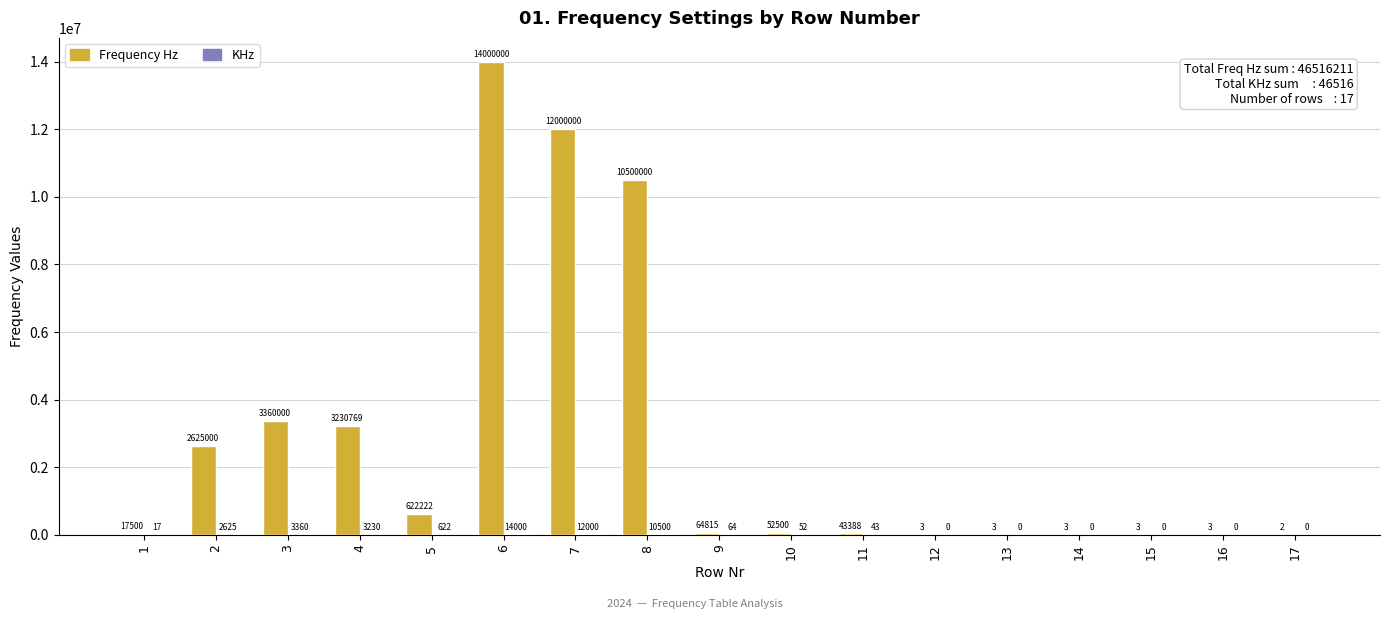

The Frequency Hz series shows 3.0 at 13. True or false?

True